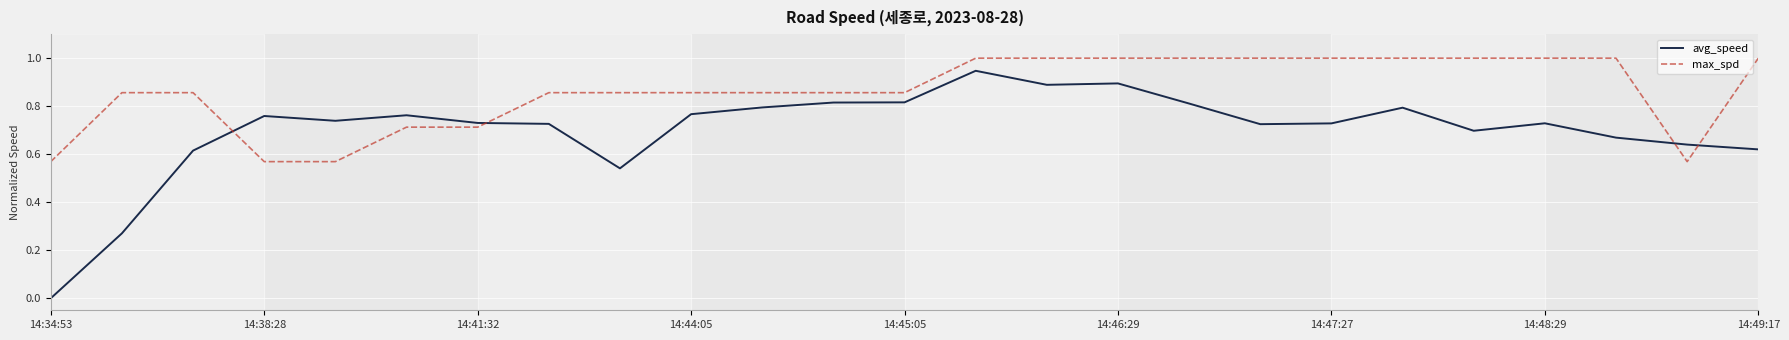

True or false: avg_speed and max_spd cross at least once.

True